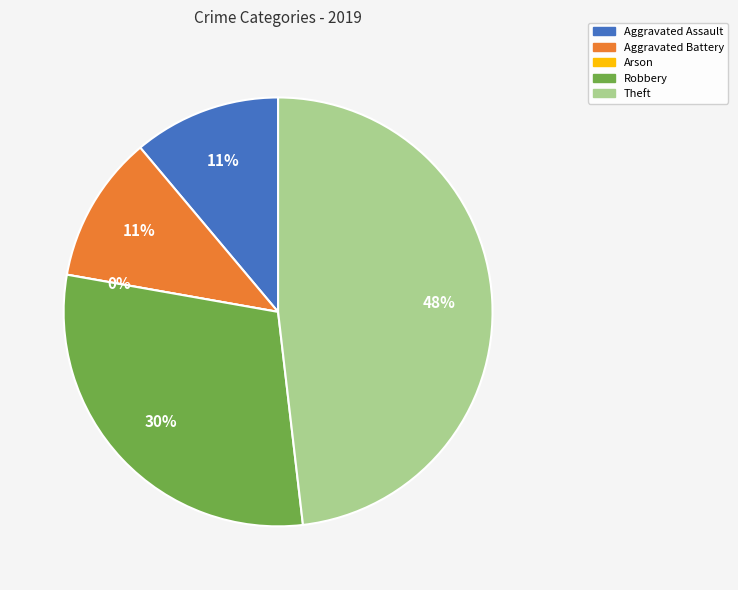

Does any single category account for the majority?

No